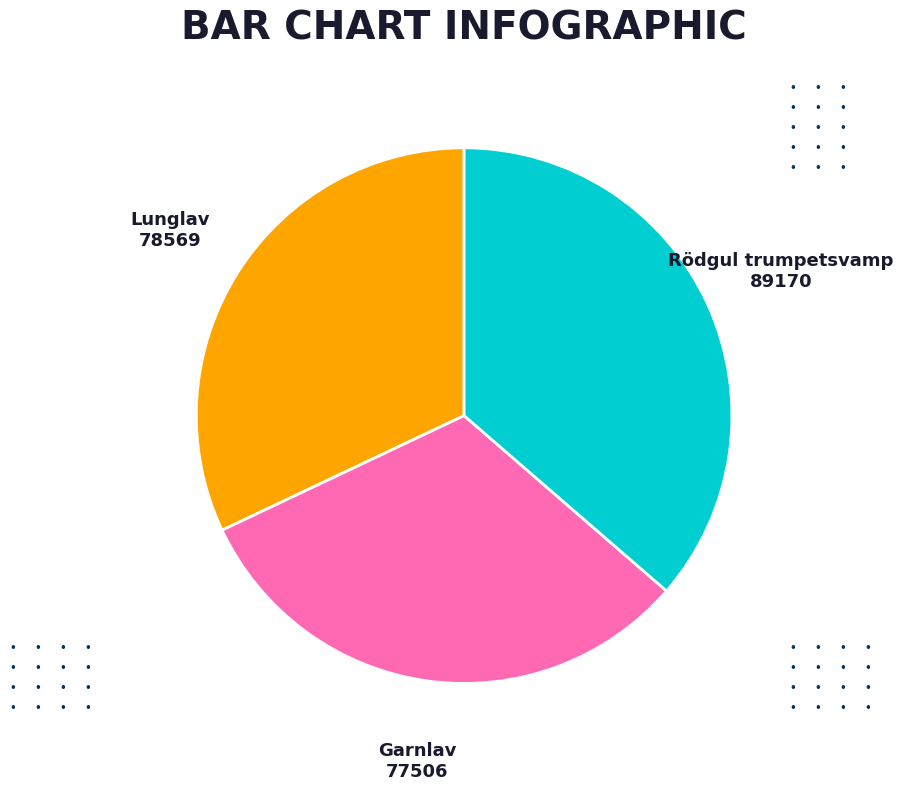

Does Rödgul trumpetsvamp account for over 50% of the chart?

No